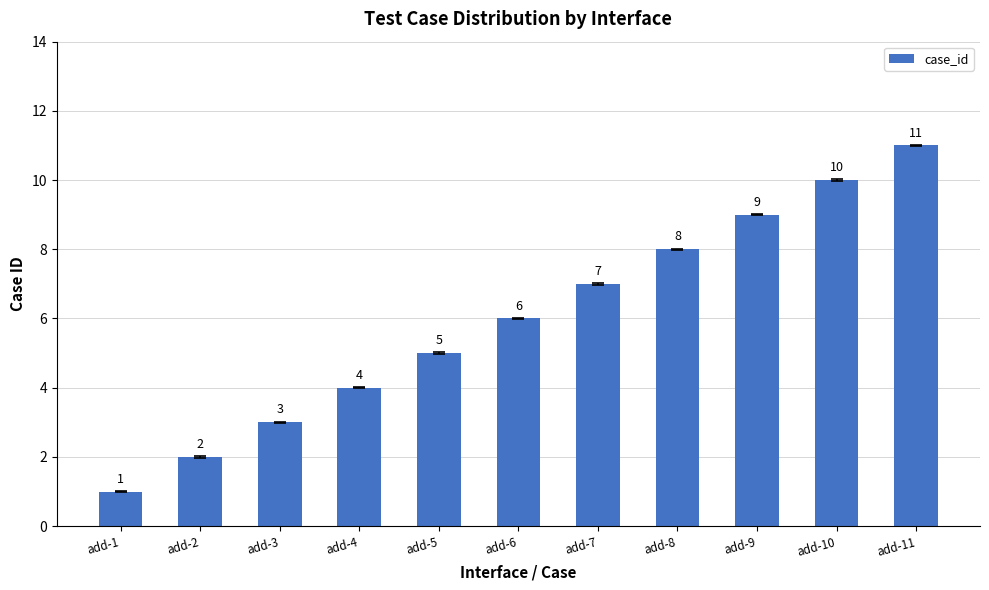

What is the value of the 2nd bar from the left?

2